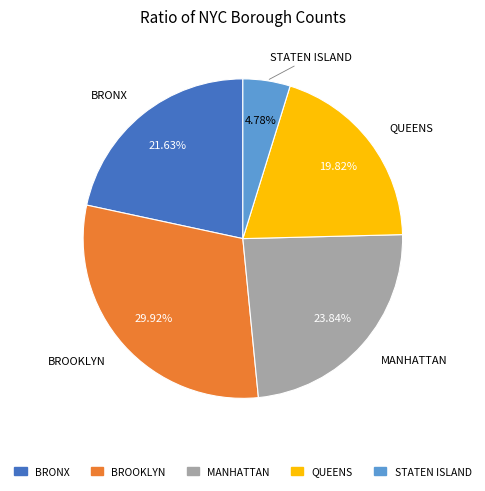

What percentage is the BRONX slice, to the nearest percent?

22%